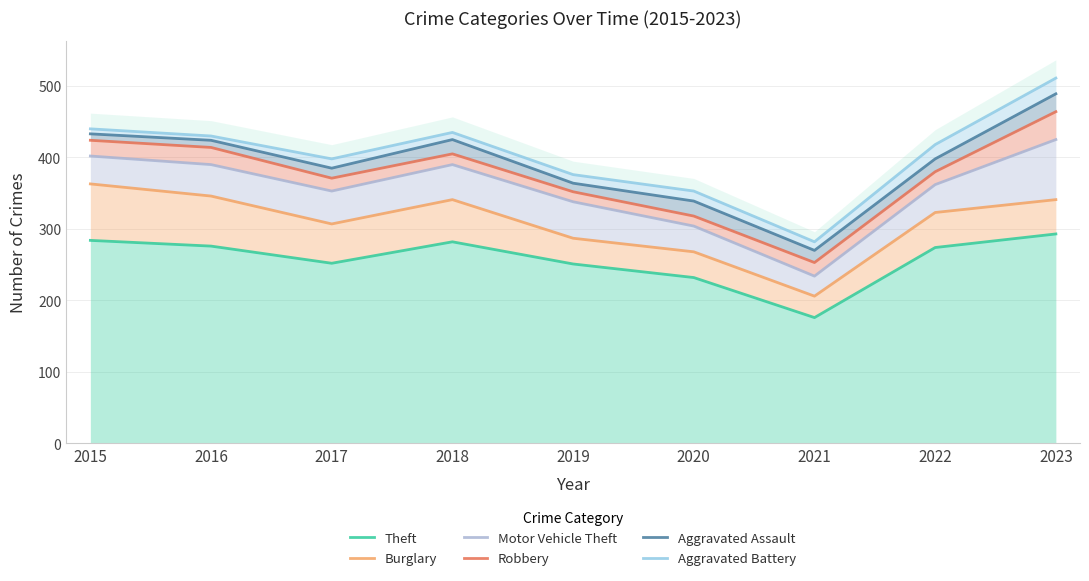

Which series has the largest range (max minus min)?

Aggravated Battery